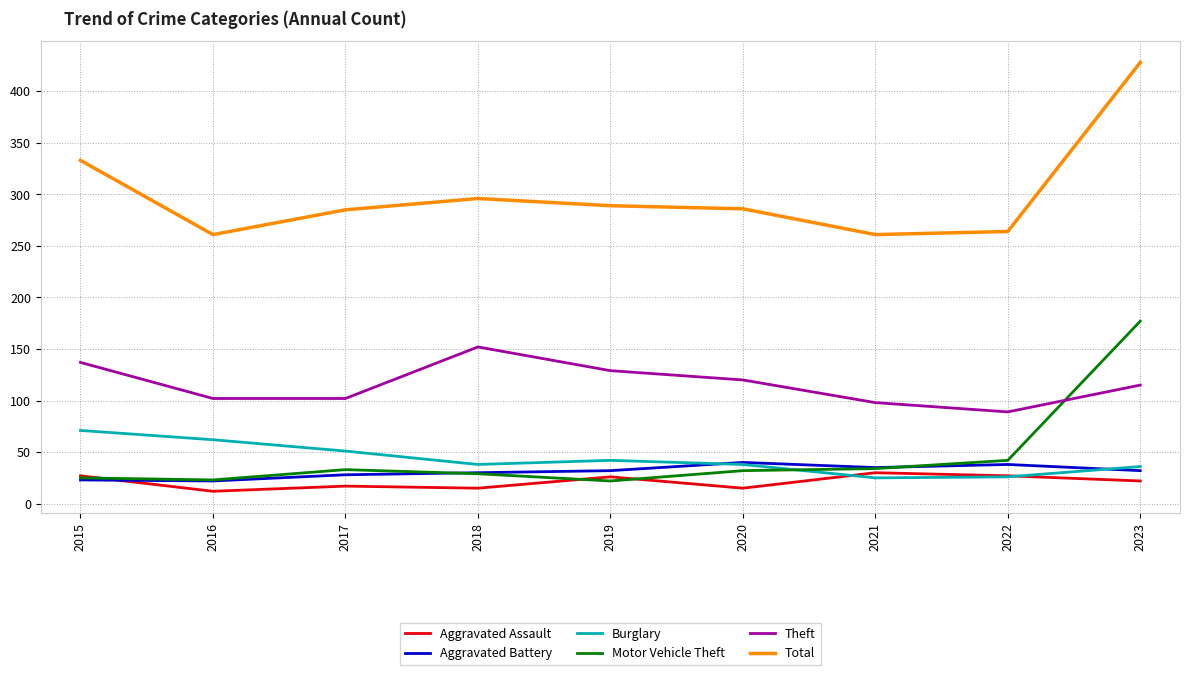

What is the greatest value displayed?

428